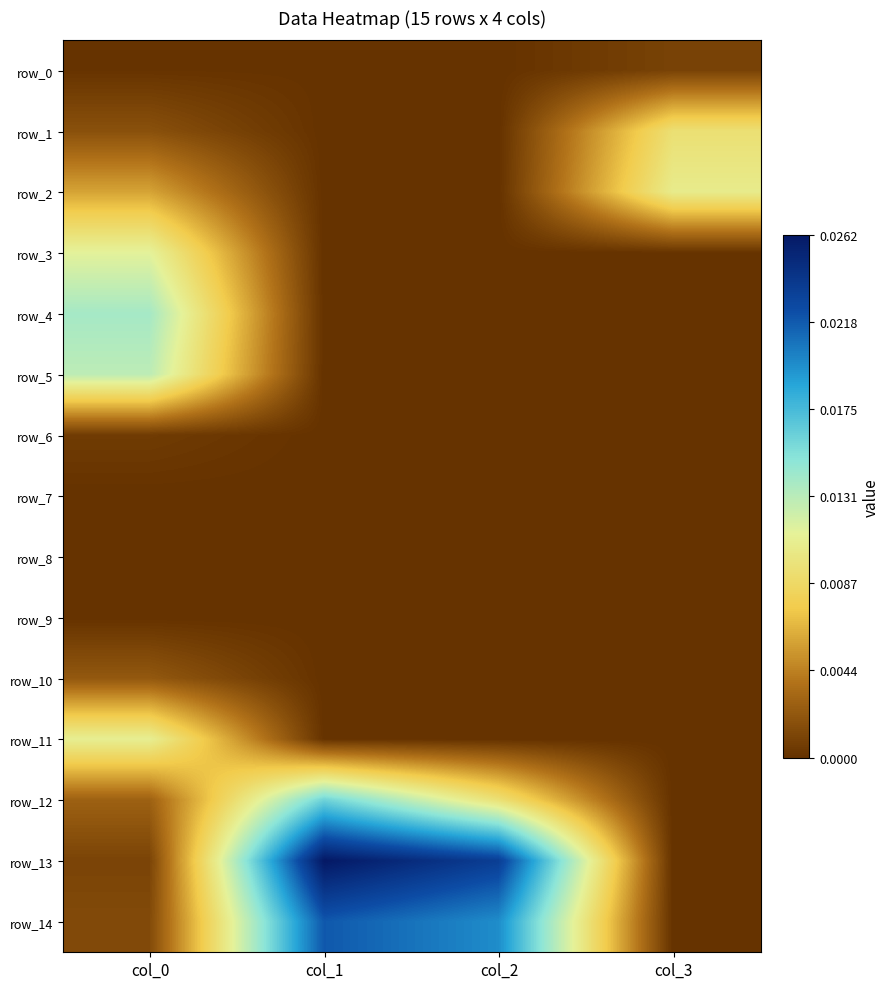

Between col_2 and col_3, which series saw the biggest shift?

row_13